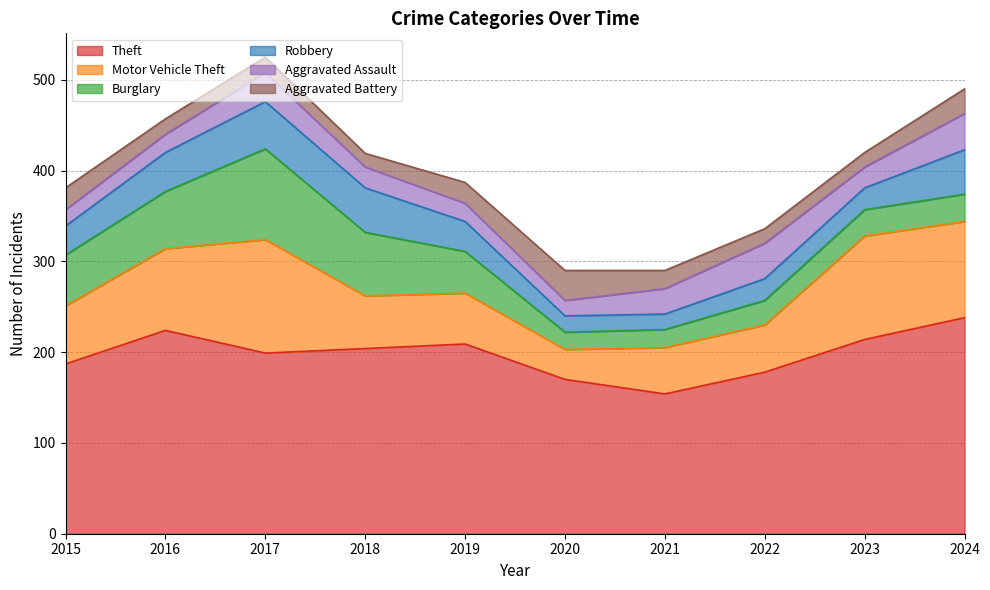

How many lines are shown in the chart?

6